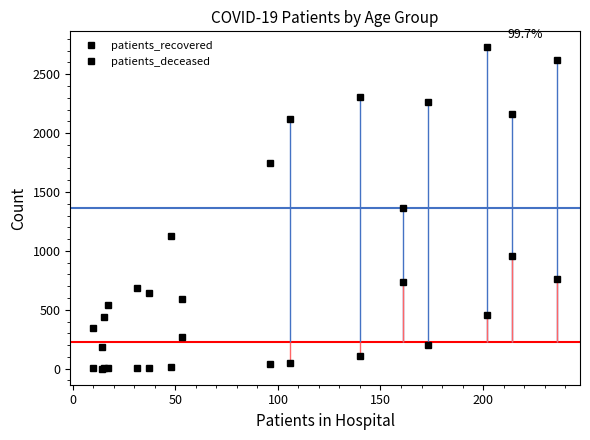

How many distinct data groups are displayed?

2